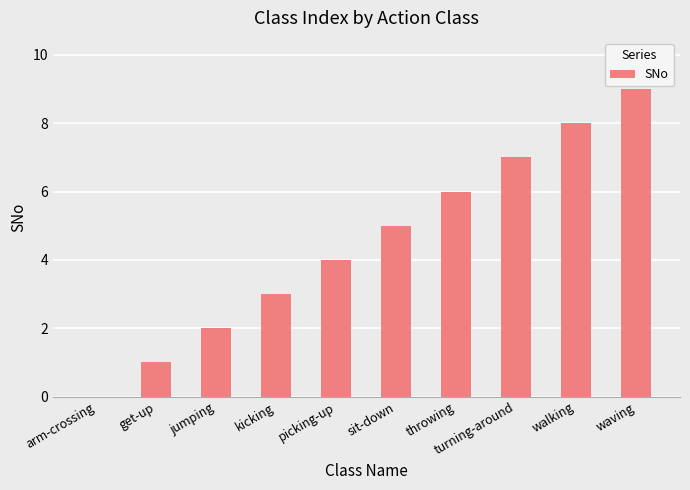

What is the maximum value shown in the chart?

9